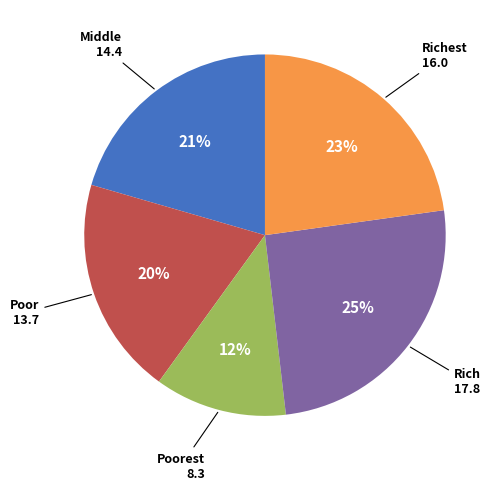

Is there any slice that represents more than half of the pie?

No